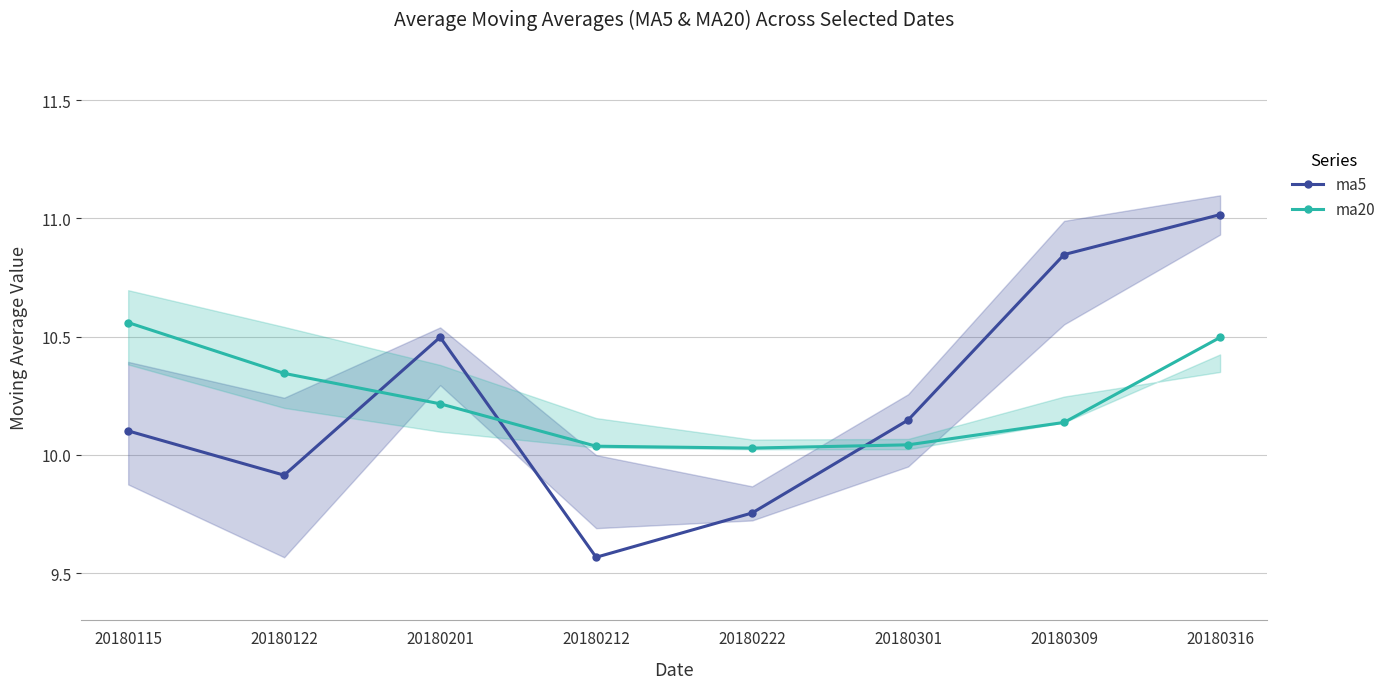

What is the sum of all ma20 values?

81.9